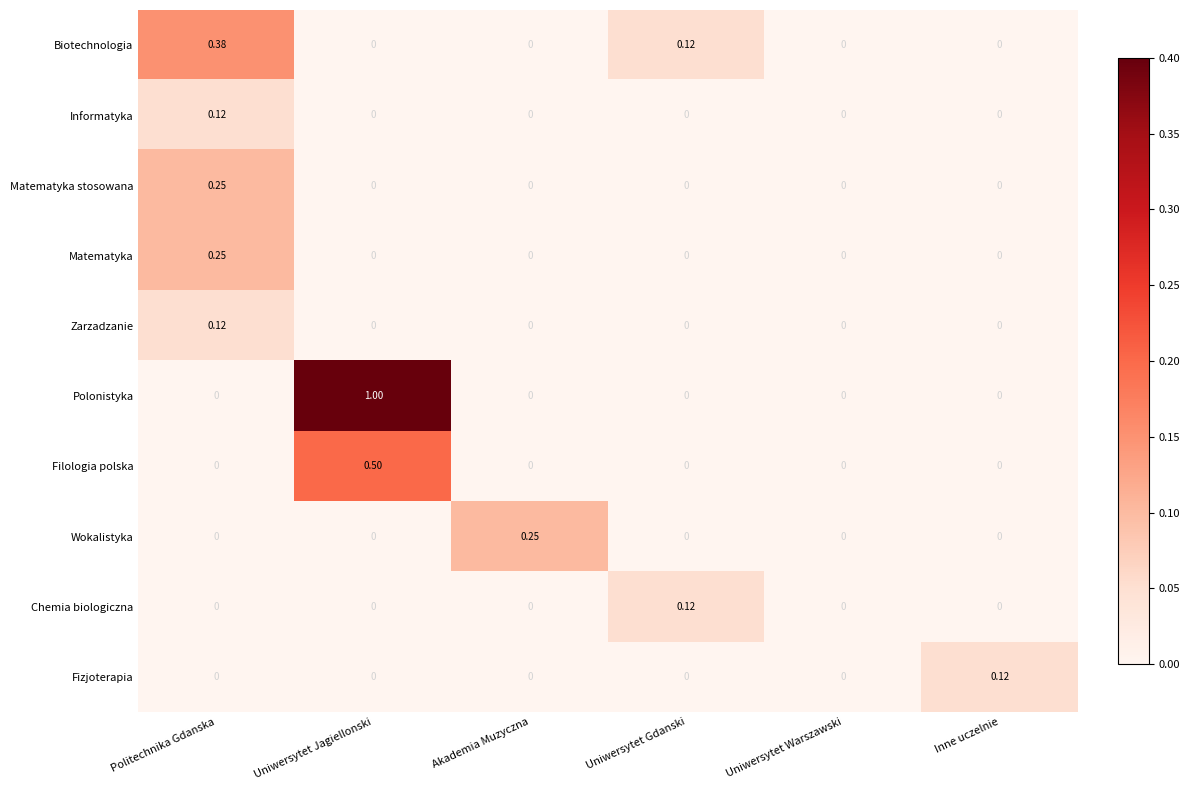

Which label corresponds to the largest value in the chart?

Uniwersytet Jagiellonski